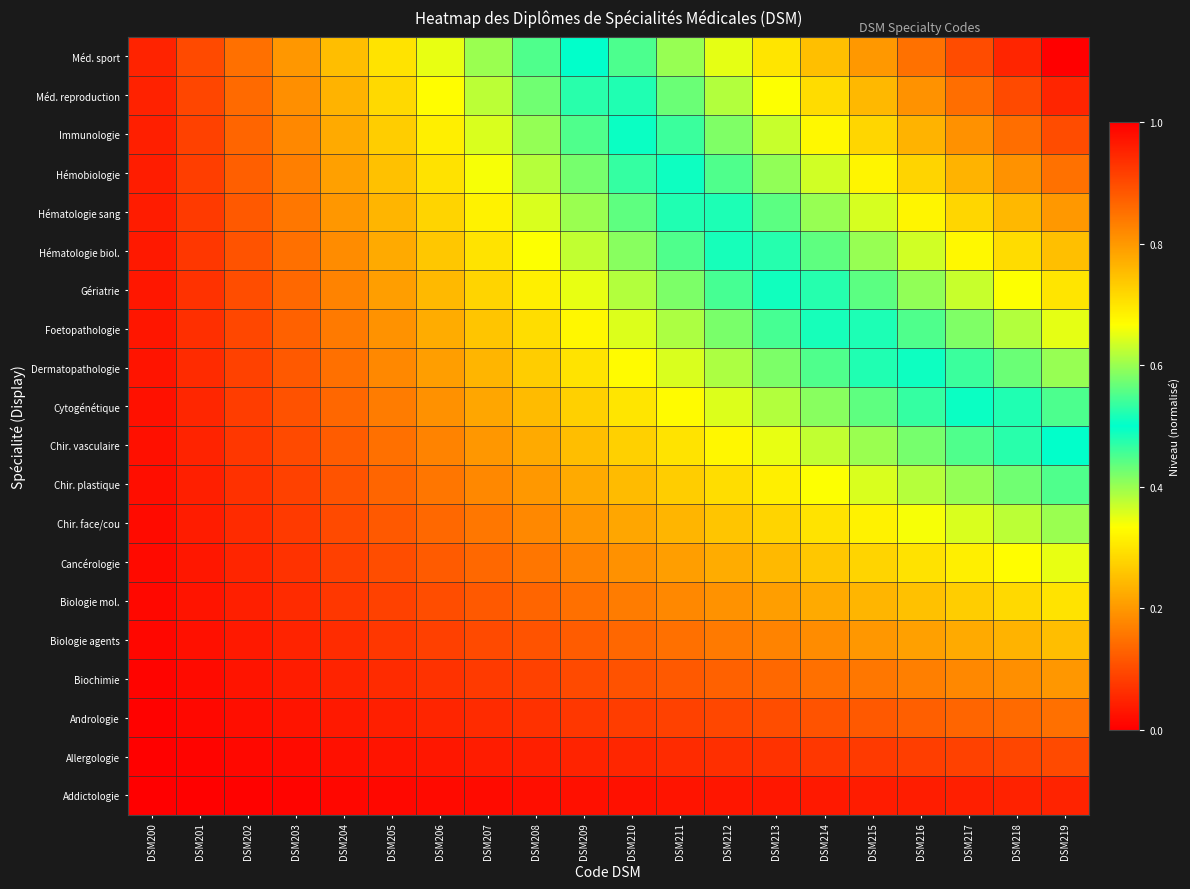

Which has a higher value, DSM211 or DSM213?

DSM213